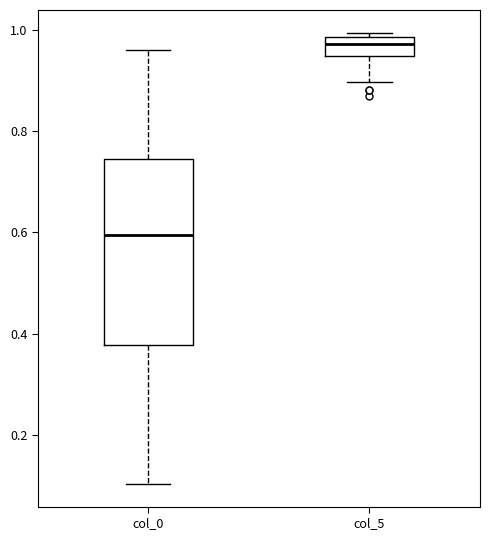

Reading left to right, transcribe this box plot: for each box, give where its median line is, the range the box spans, and where its two whiskers end, as read against the y-axis. The values are not printed on the chart, so give them approximately, as read against the axis.

col_0: median 0.60, box 0.38 to 0.74, whiskers 0.10 to 0.96
col_5: median 0.98 (just below the box's upper edge), box 0.94 to 0.98, whiskers 0.90 to 1.00